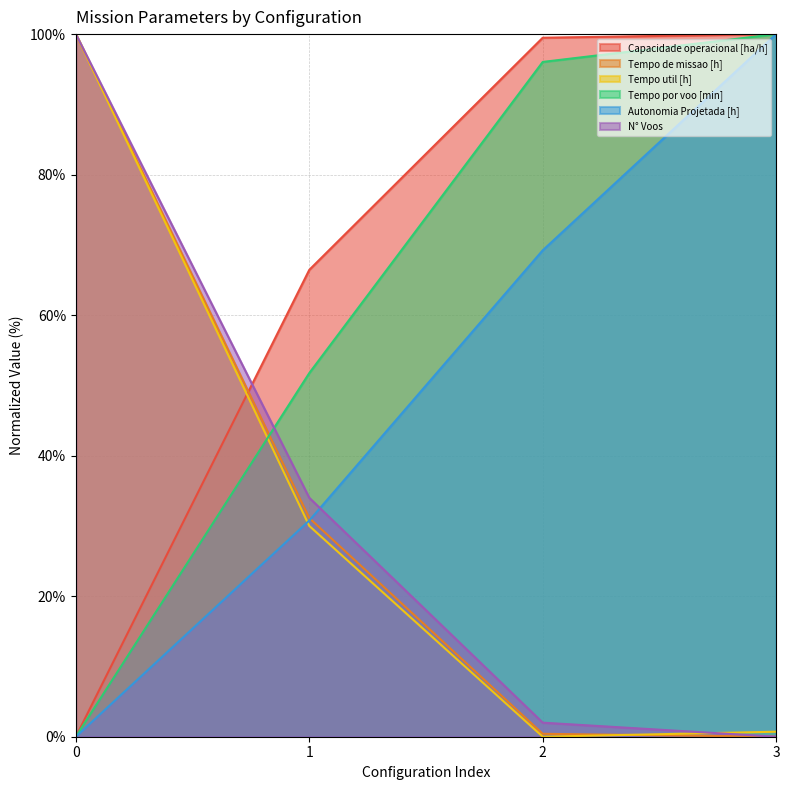

Which category has the highest value across all series?

3